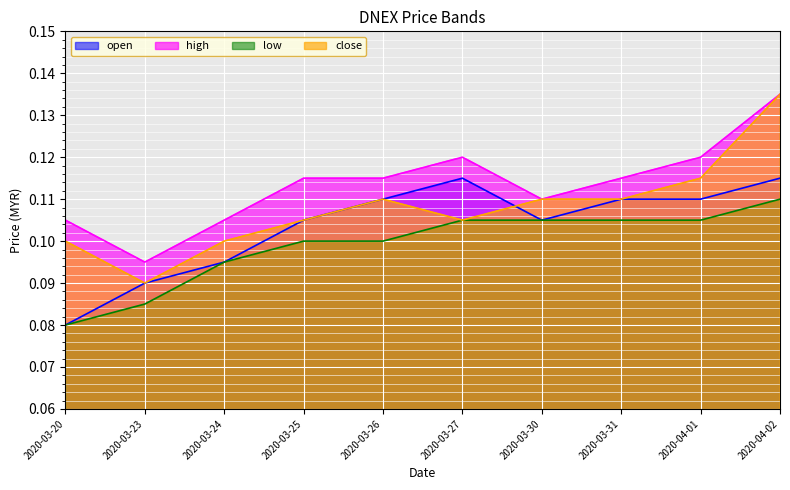

What is the label of the 6th point from the left?

2020-03-27